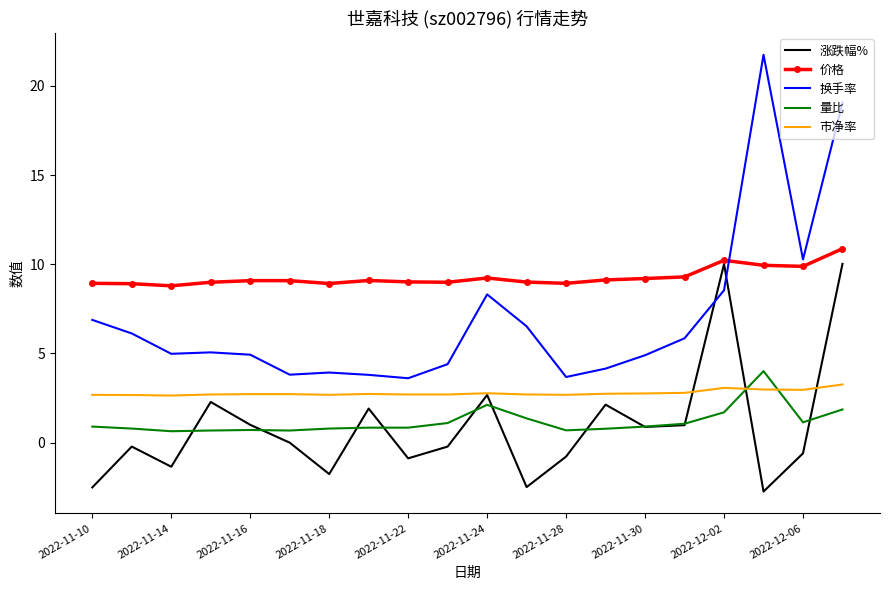

How many interior local peaks does the 涨跌幅% series have?

6